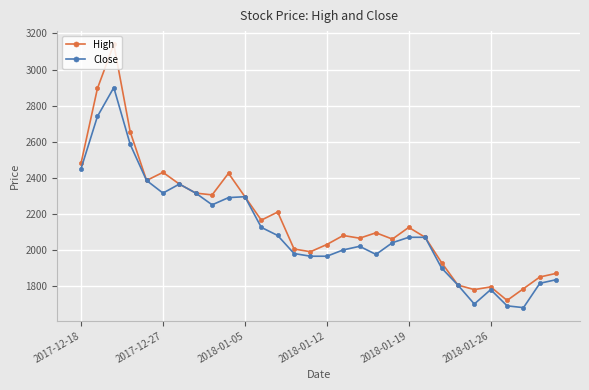

What is the smallest value displayed?

1680